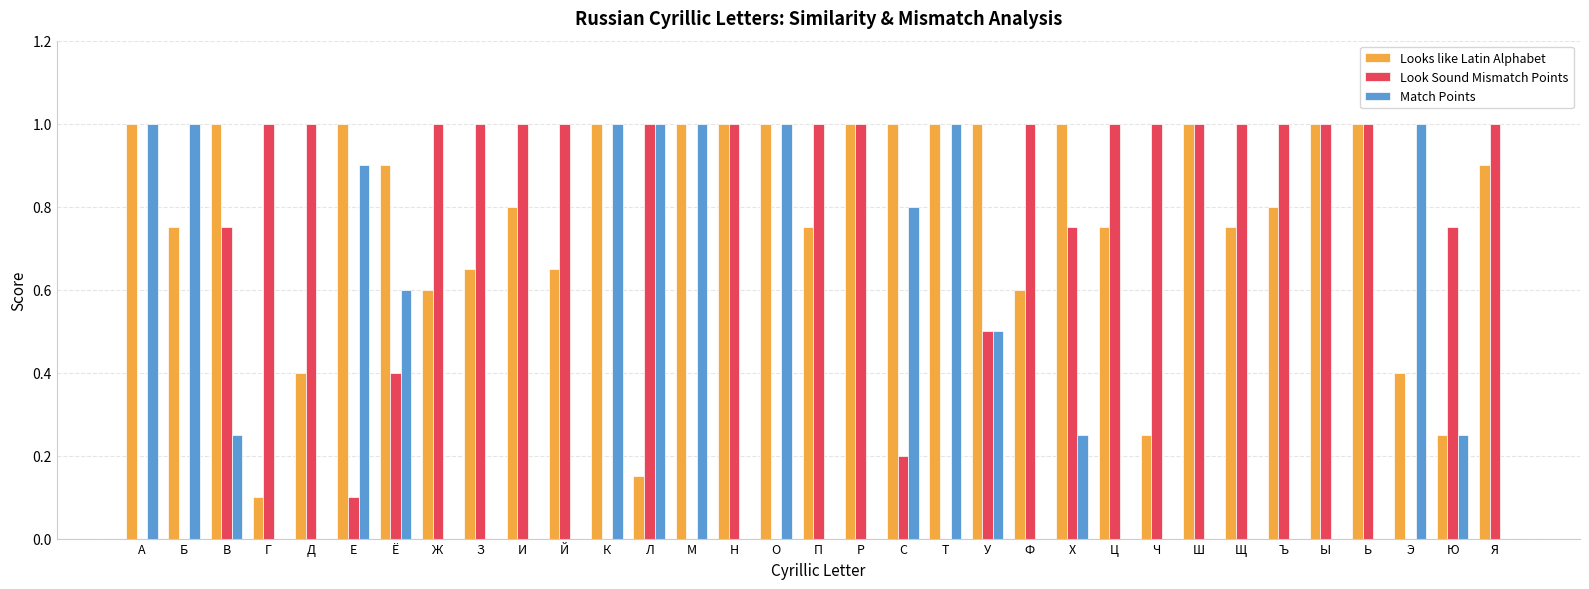

How many groups of bars are there?

33